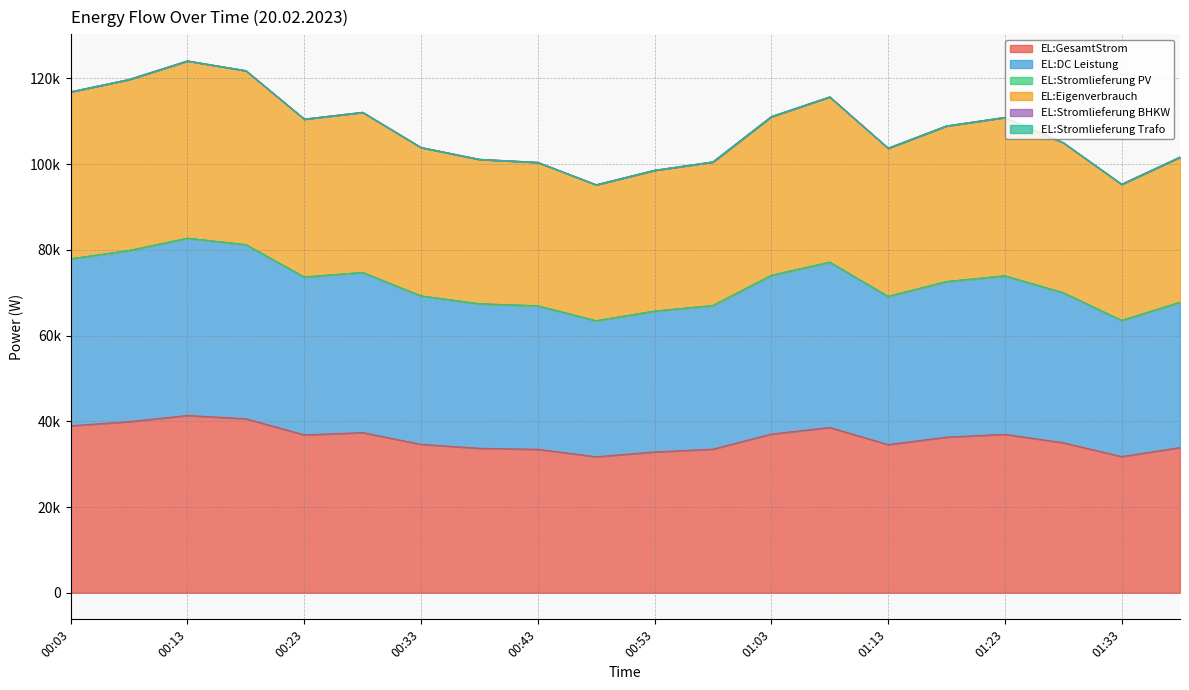

The value of EL:DC Leistung at 00:33 is 30403. True or false?

False